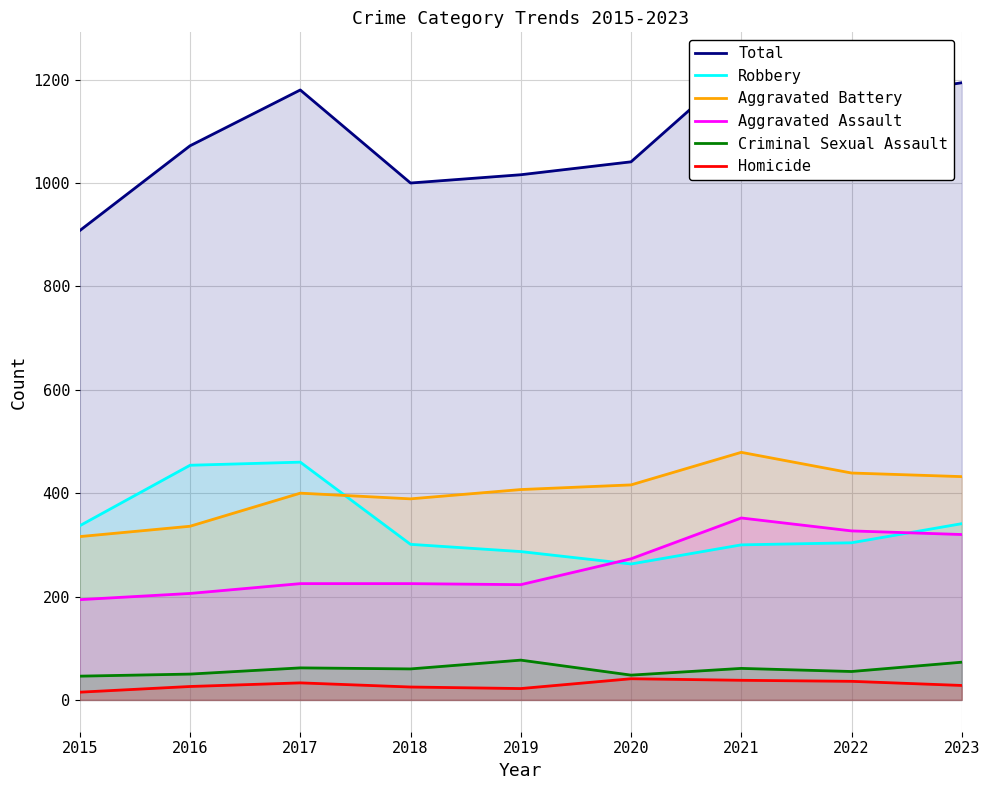

What value does the Homicide series have at 2015, to the nearest 5?

15